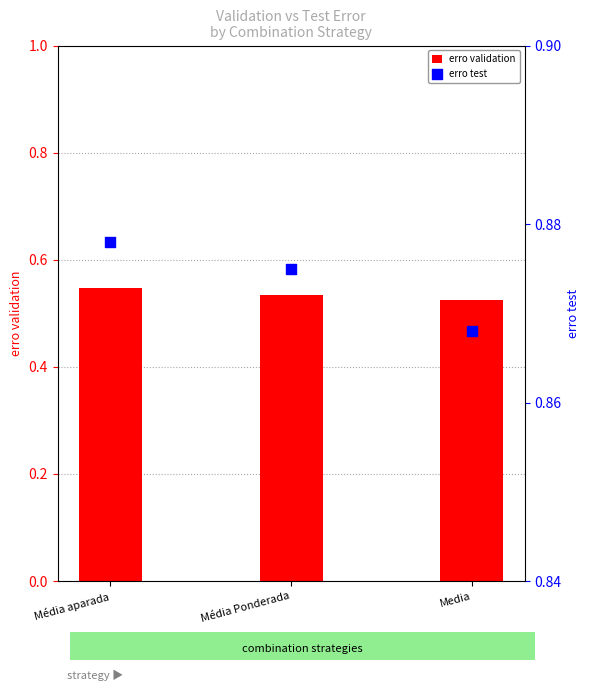

Which series reaches the minimum Y coordinate?

erro validation